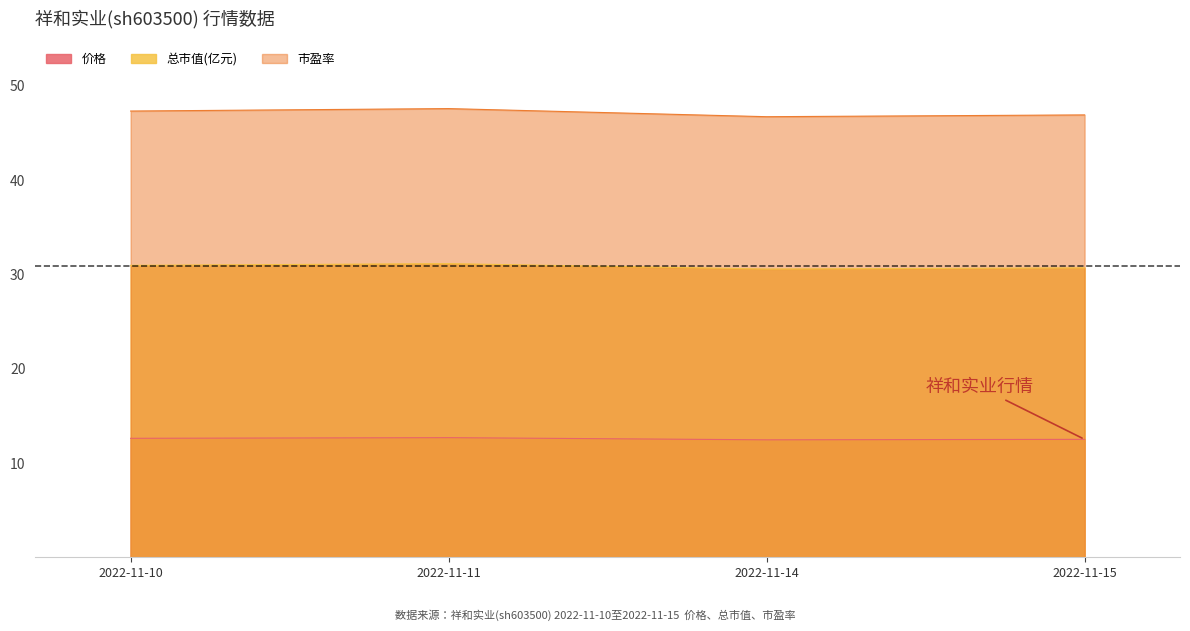

Reading left to right, transcribe all the data shown in this chart.

价格: 2022-11-10=12.6	2022-11-11=12.7	2022-11-14=12.4	2022-11-15=12.5
市净率: 2022-11-10=31.0	2022-11-11=31.1	2022-11-14=30.6	2022-11-15=30.7
市盈率: 2022-11-10=47.3	2022-11-11=47.6	2022-11-14=46.7	2022-11-15=46.9